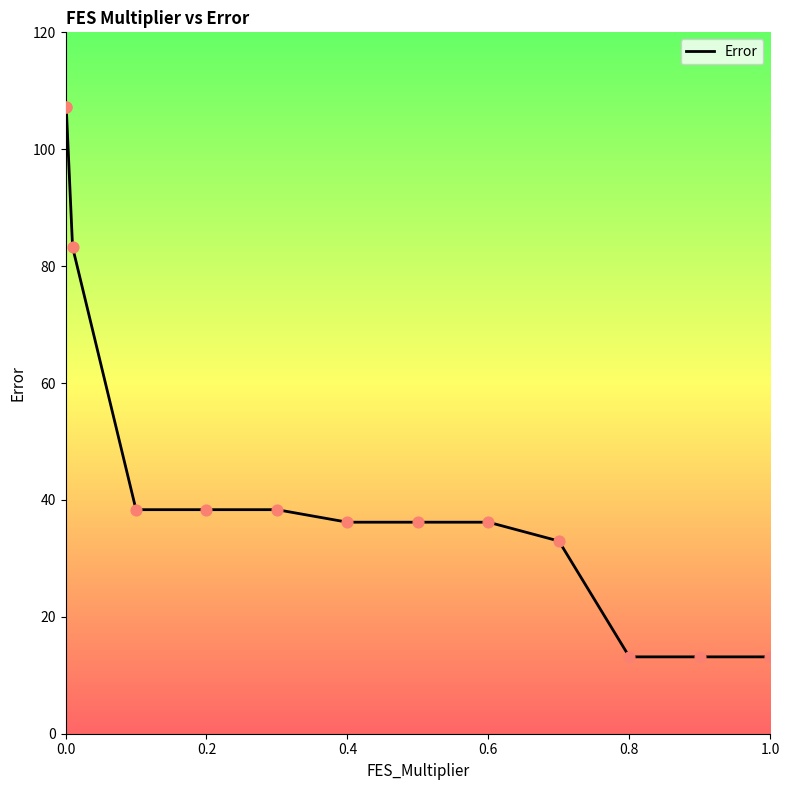

What is the smallest value displayed?

13.2